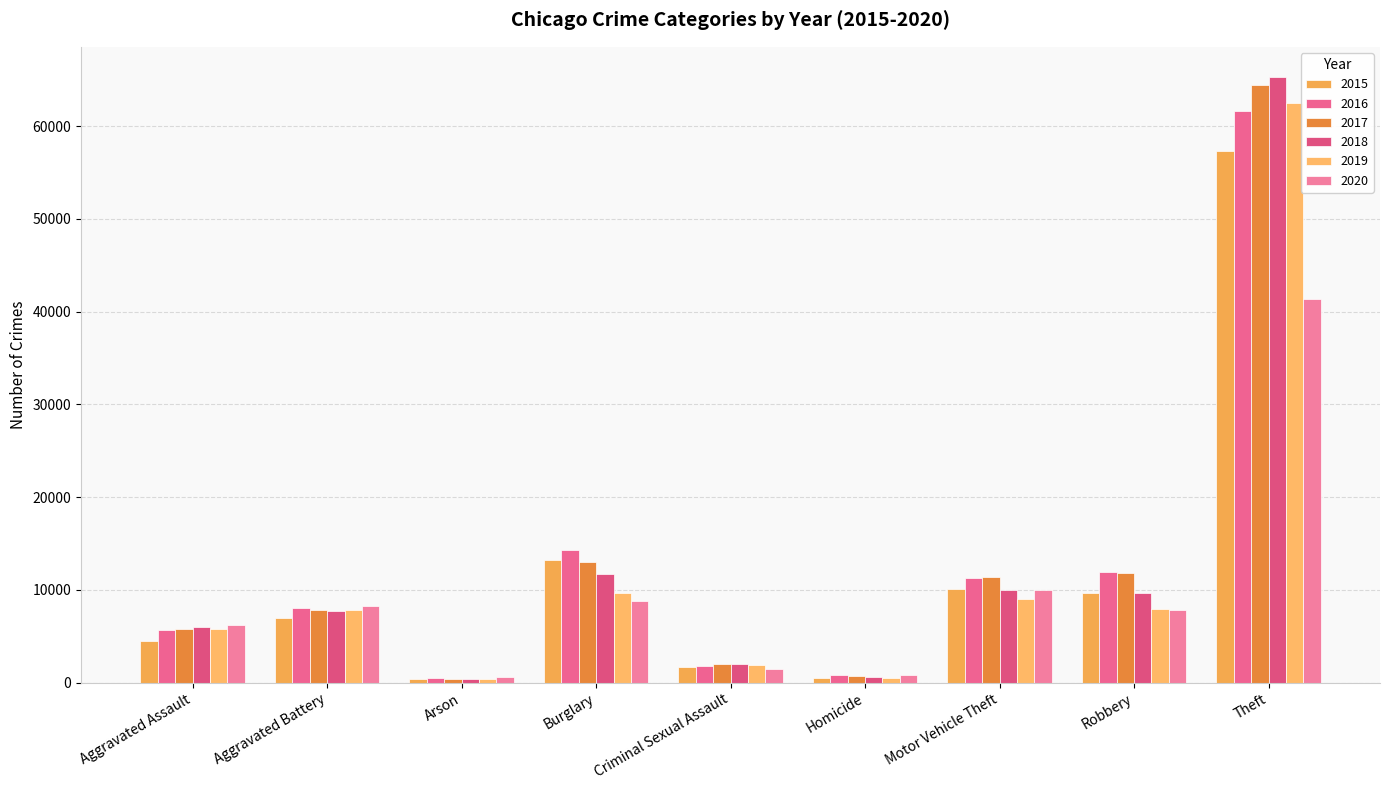

What is the total value across all series at Motor Vehicle Theft?

61654